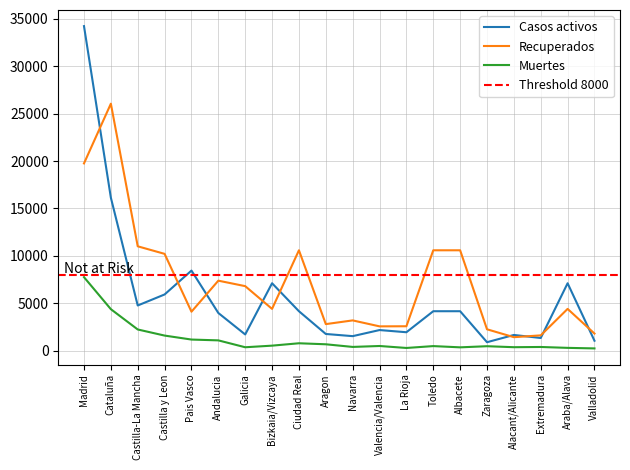

What is the value of the Recuperados point at the 8th from the left?

4423